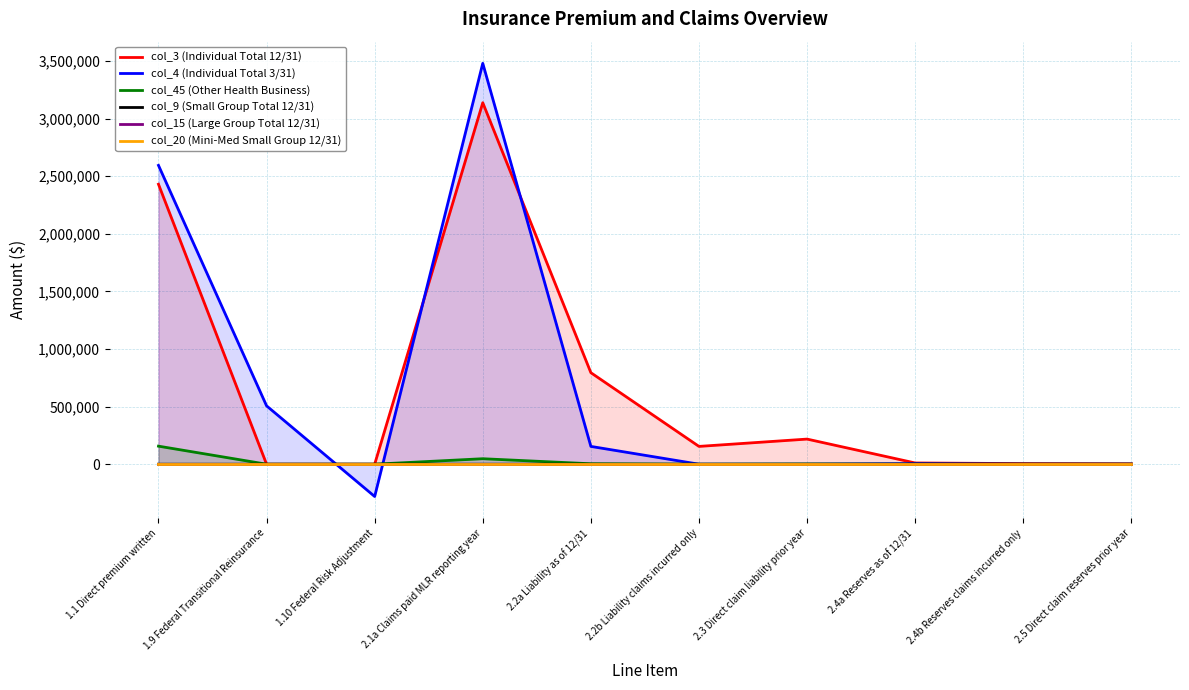

Does the chart have visible grid lines?

Yes